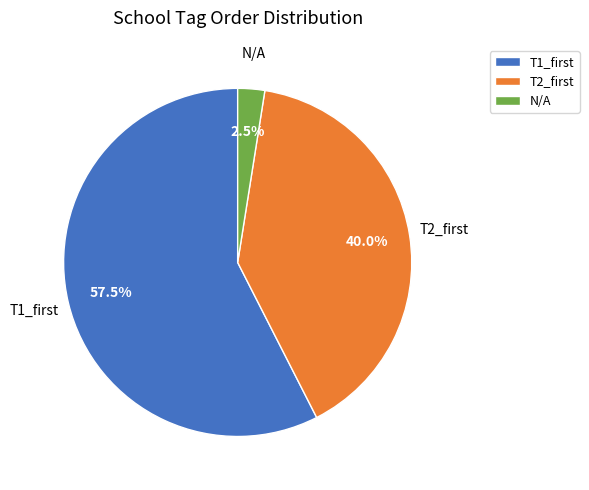

What is the majority slice?

T1_first